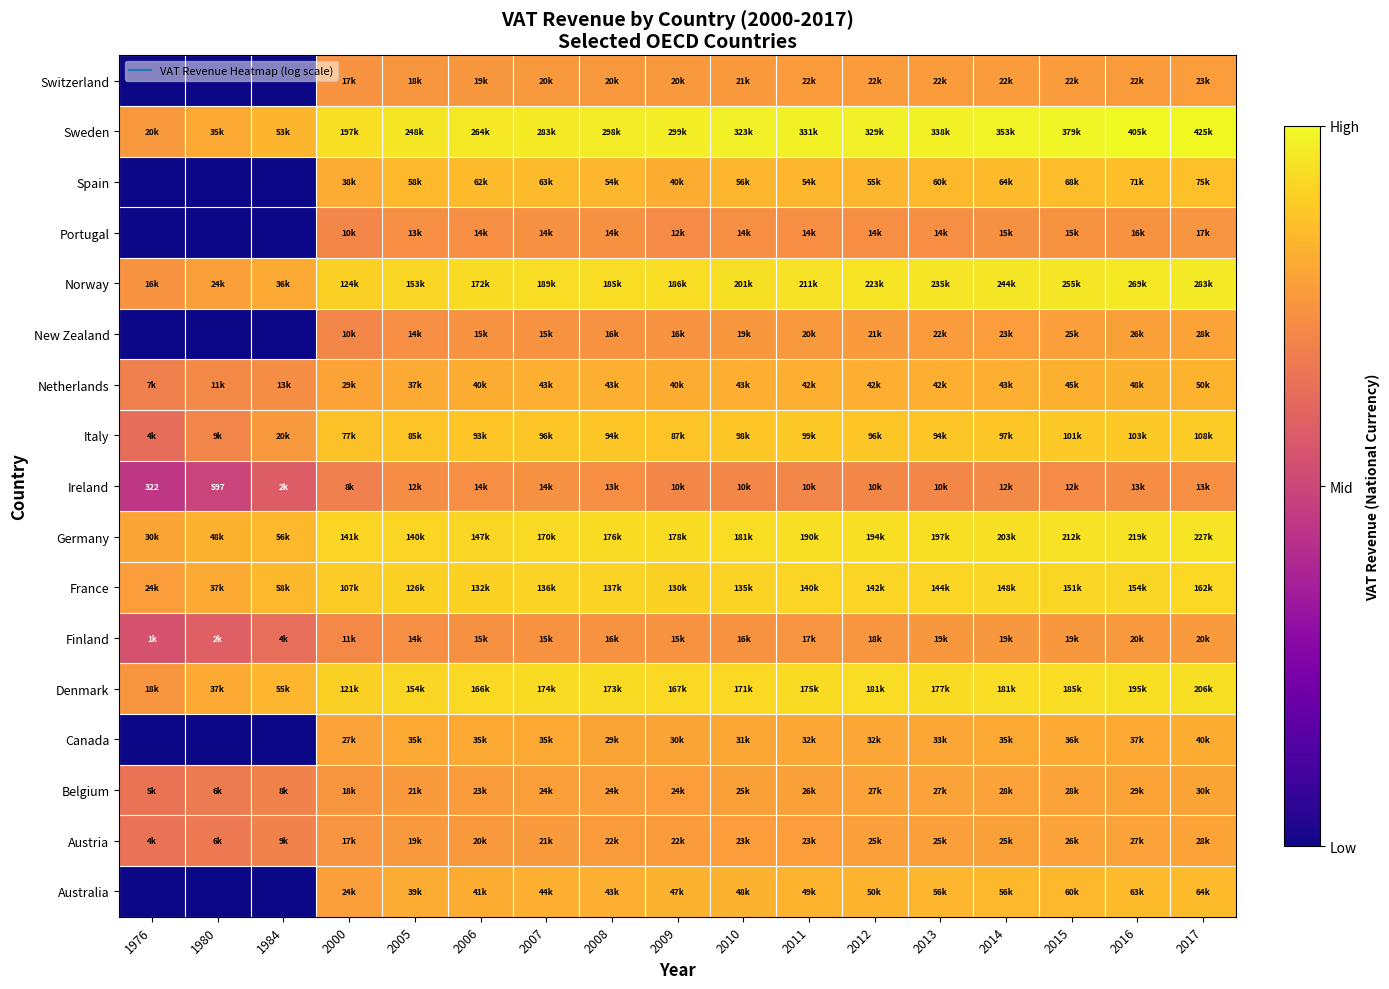

At how many categories does at least one series exceed 5?

17